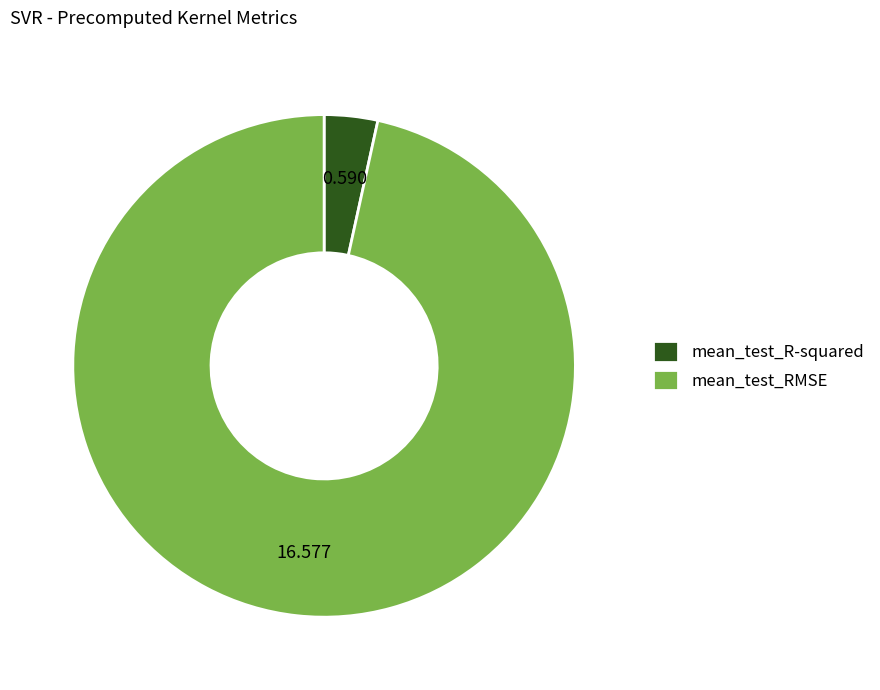

Combined, do mean_test_R-squared and mean_test_RMSE account for over 50%?

Yes